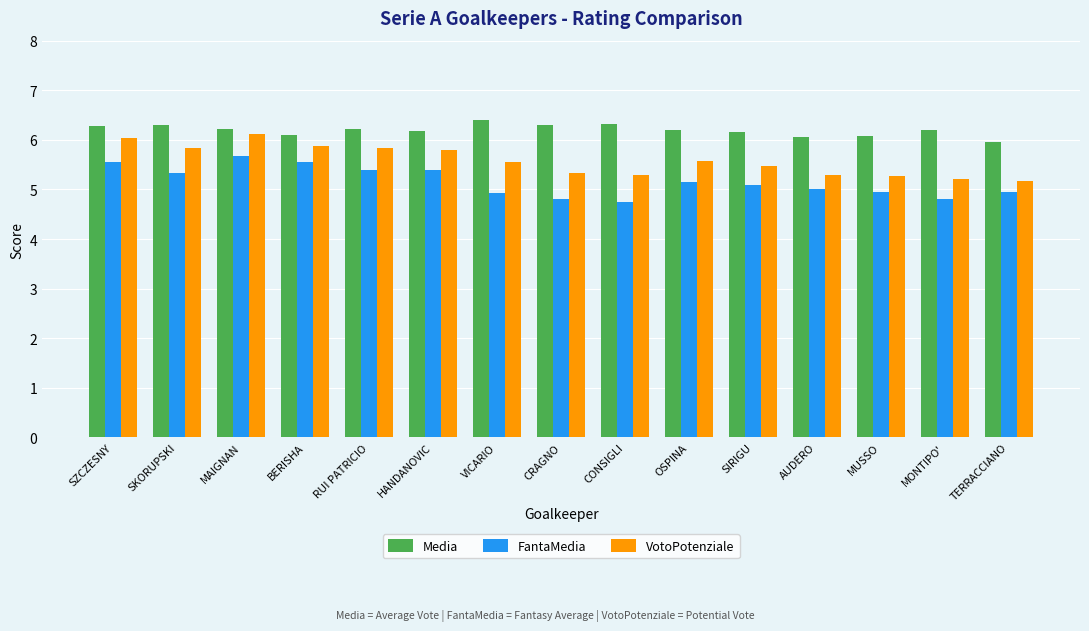

What is the label of the 15th bar from the left?

TERRACCIANO